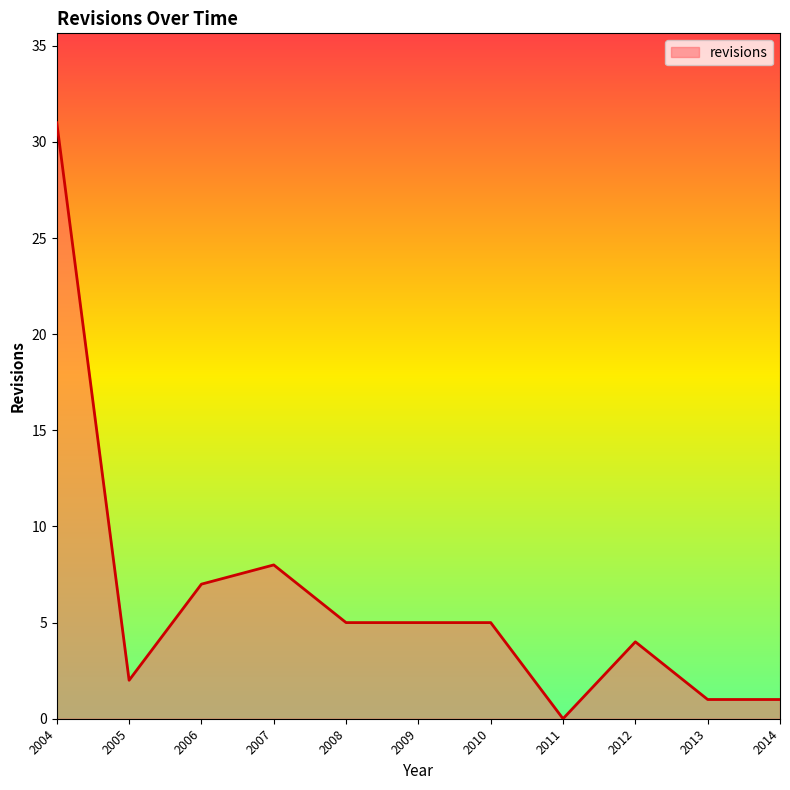

Reading left to right, list all the values displayed in this chart.

31	2	7	8	5	5	5	0	4	1	1